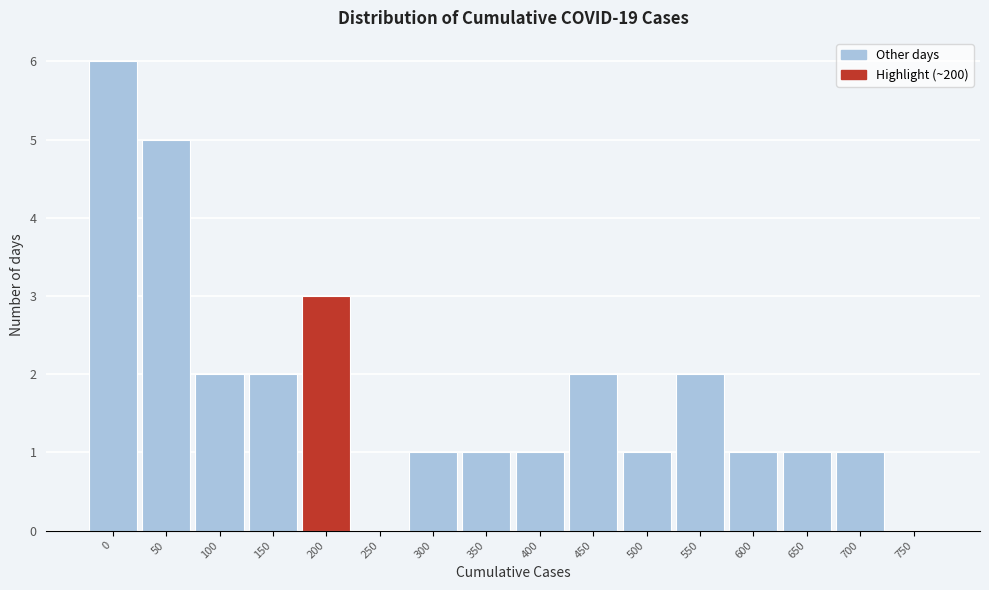

Reading right to left, extract all data points from this chart.

750=0	700=1	650=1	600=1	550=2	500=1	450=2	400=1	350=1	300=1	250=0	200=3	150=2	100=2	50=5	0=6